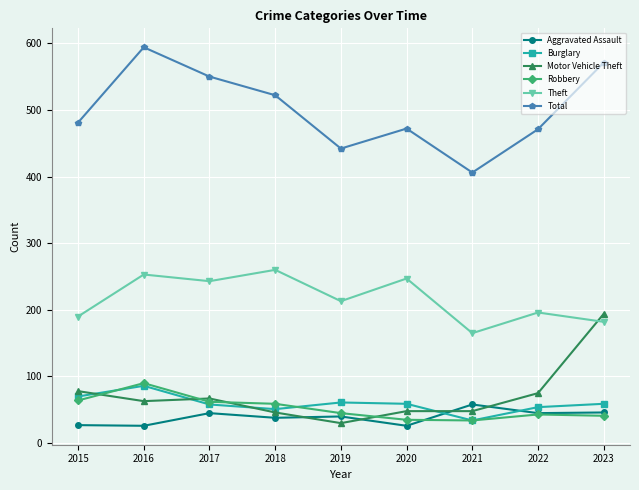

What are all the series names shown in the legend?

Aggravated Assault, Burglary, Motor Vehicle Theft, Robbery, Theft, Total